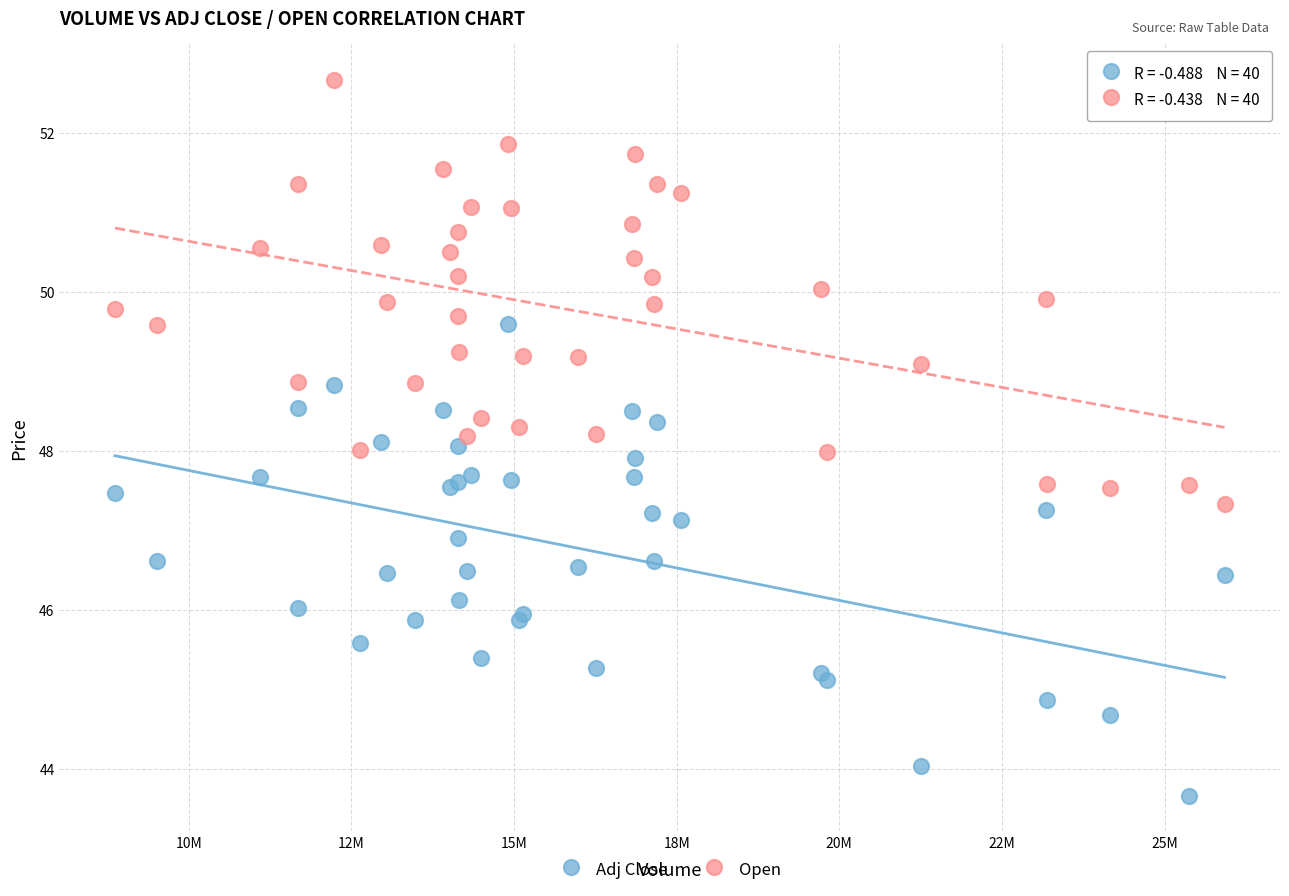

Which series contains the lowest Y value?

Adj Close